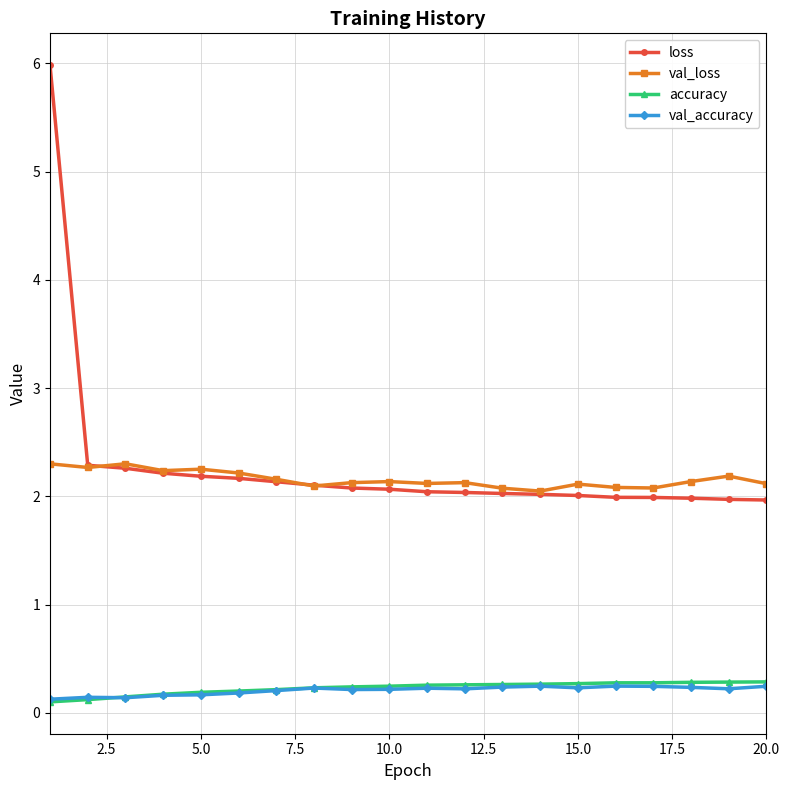

True or false: val_loss has more than 0 points higher than both neighbors.

True